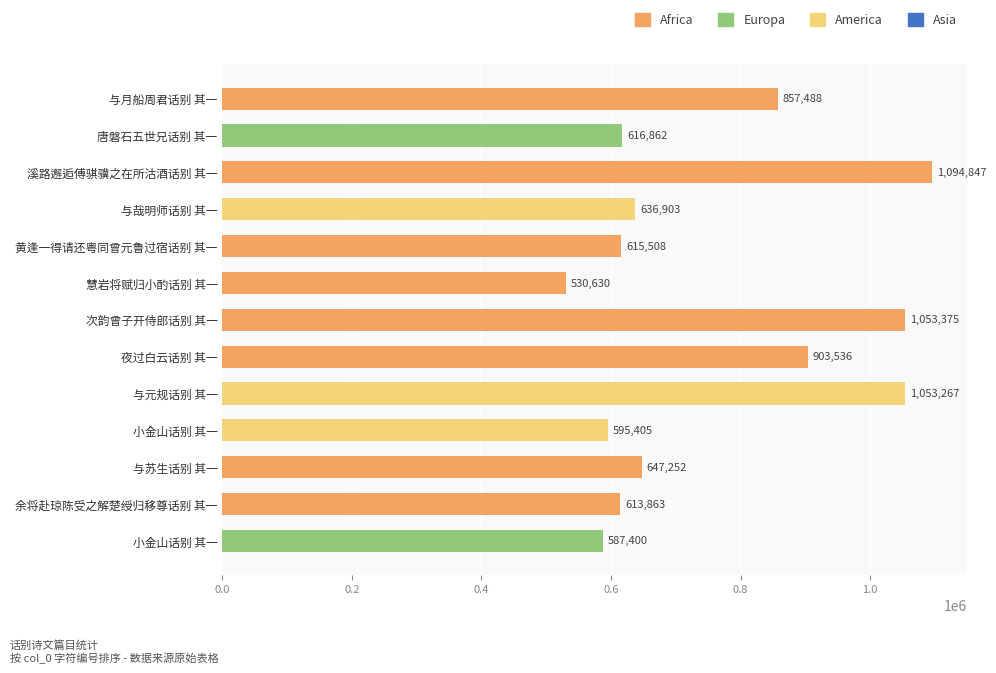

How many values are below 636903?

6